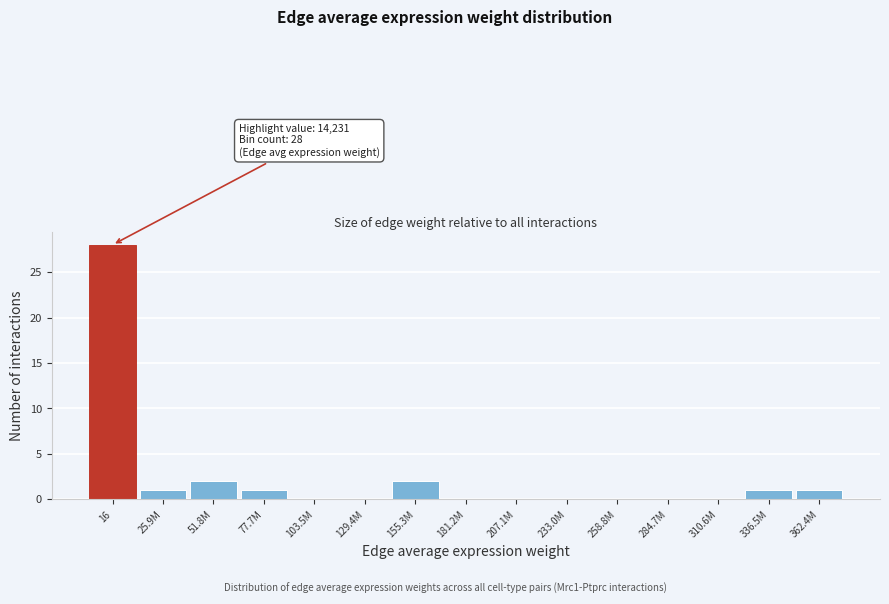

Reading right to left, list all the values displayed in this chart.

362.4M=1	336.5M=1	310.6M=0	284.7M=0	258.8M=0	233.0M=0	207.1M=0	181.2M=0	155.3M=2	129.4M=0	103.5M=0	77.7M=1	51.8M=2	25.9M=1	16=28